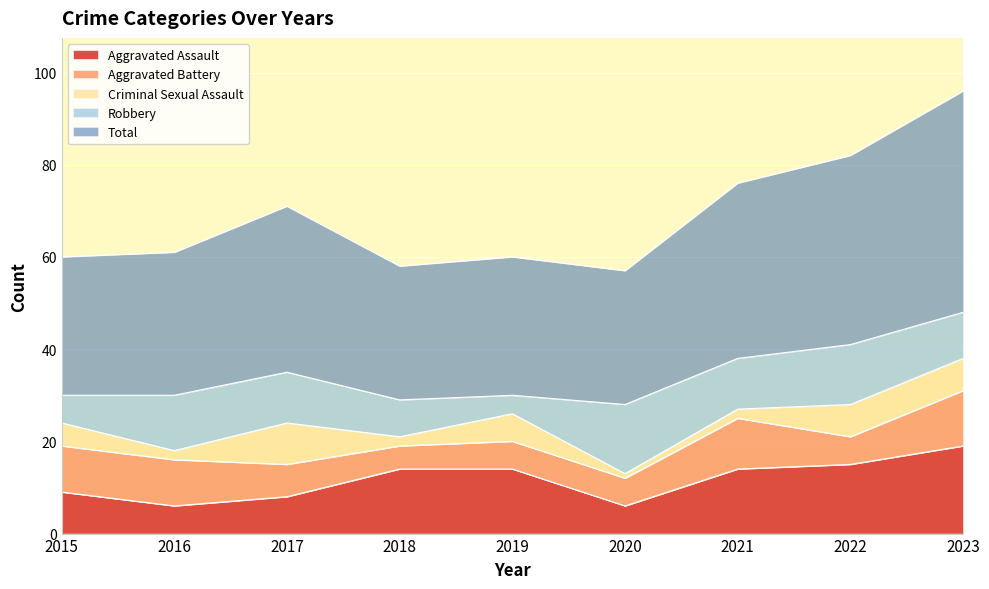

Which category has the highest value in the Robbery series?

2020